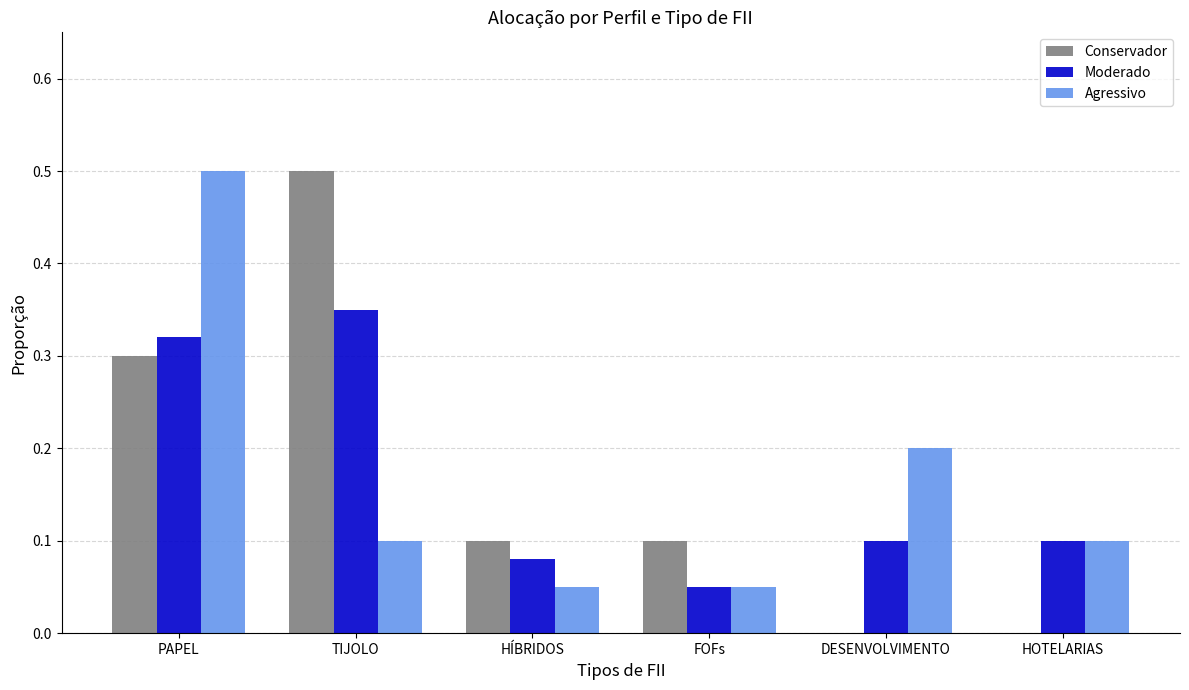

At which category is the sum across all series the highest?

PAPEL